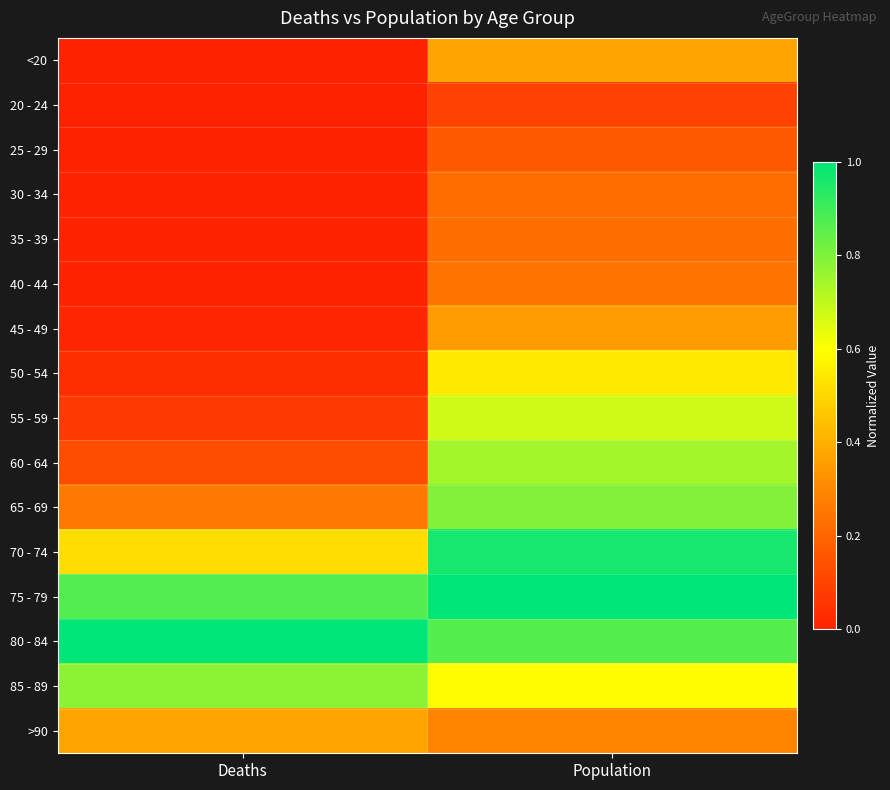

Rank the series at Deaths from highest to lowest value.

80 - 84, 75 - 79, 85 - 89, 70 - 74, >90, 65 - 69, 60 - 64, 55 - 59, 50 - 54, 45 - 49, 40 - 44, <20, 35 - 39, 30 - 34, 20 - 24, 25 - 29